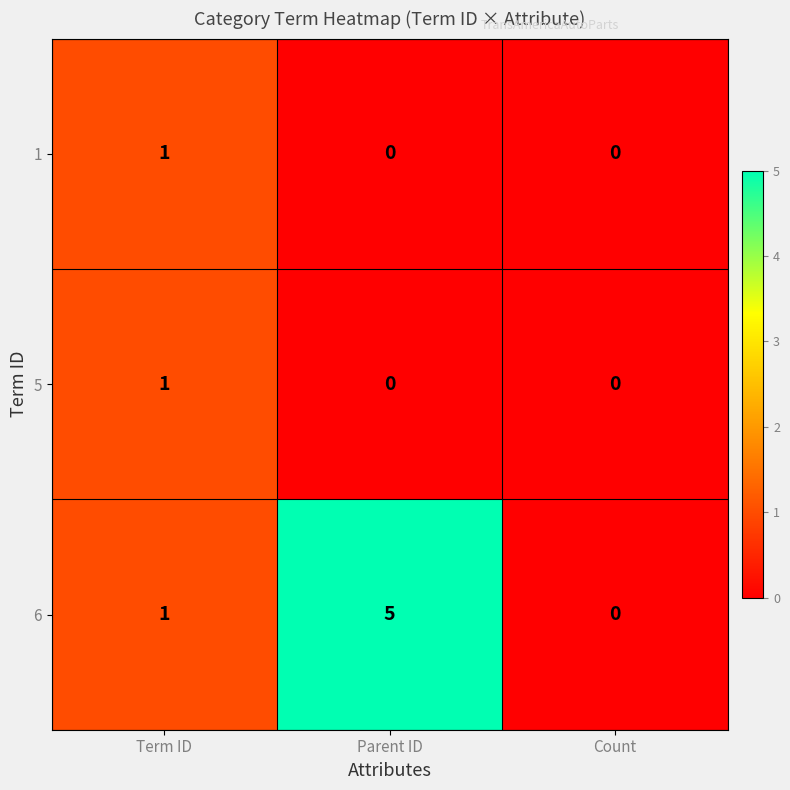

Which series has the widest spread of values?

6